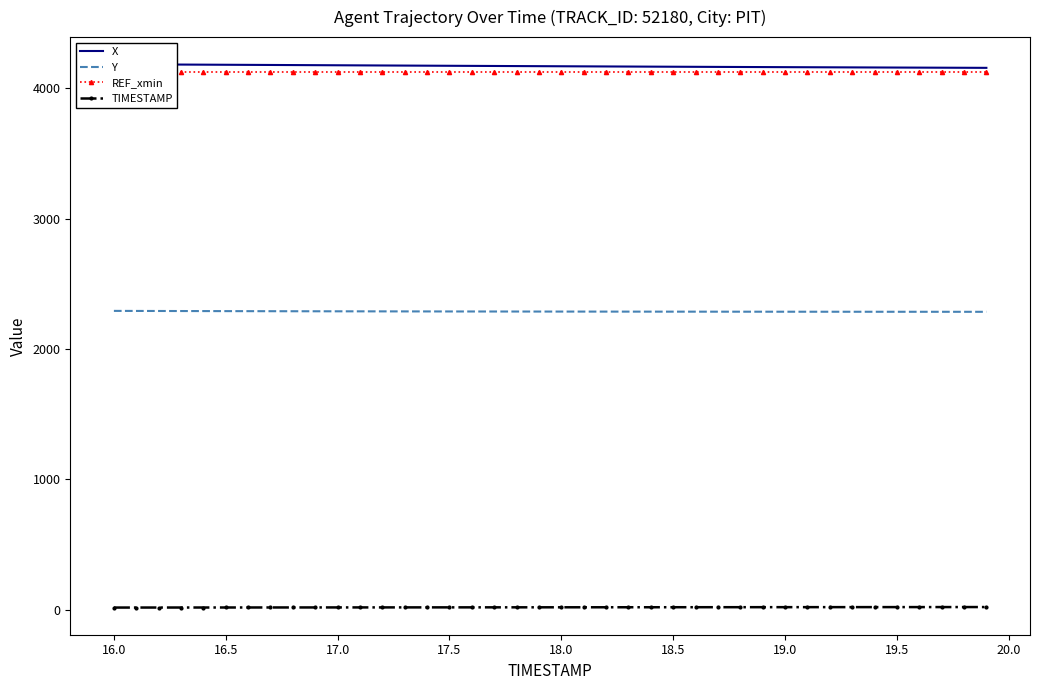

Count the number of data series in this chart.

4